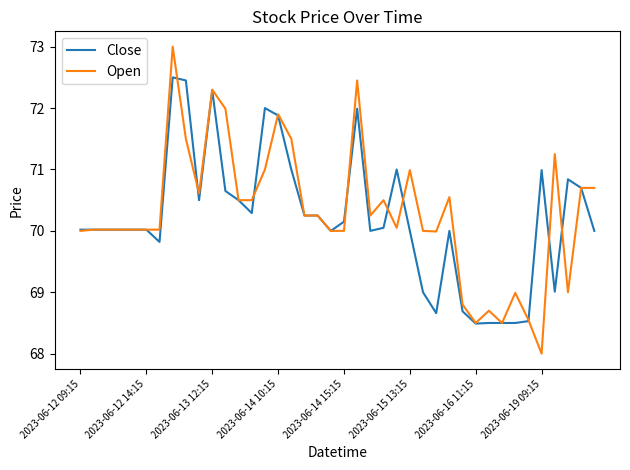

Which series has the largest range (max minus min)?

Open